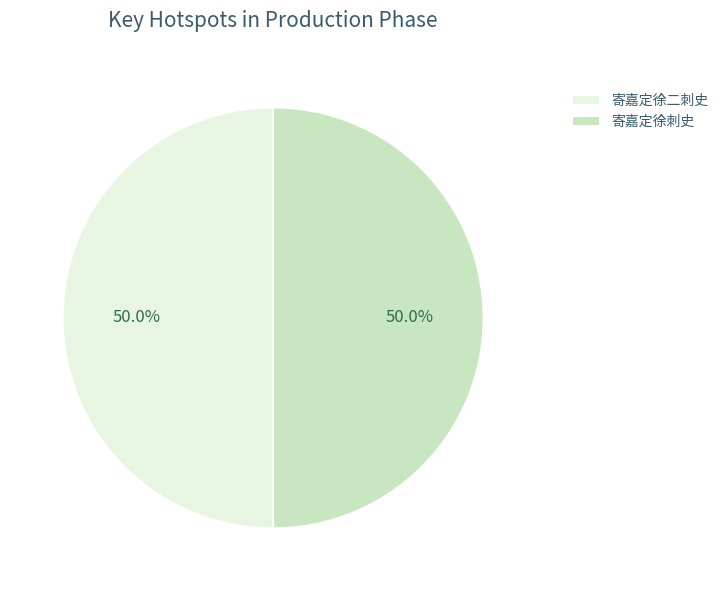

To the nearest percent, what percentage of the pie is 寄嘉定徐二刺史?

50%